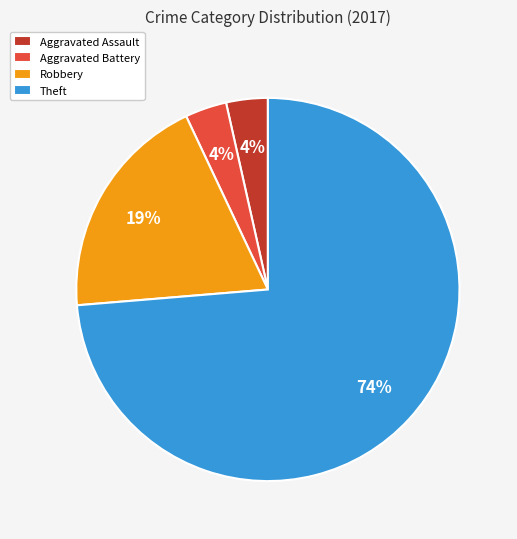

Do Theft and Aggravated Assault together represent more than half of the pie?

Yes